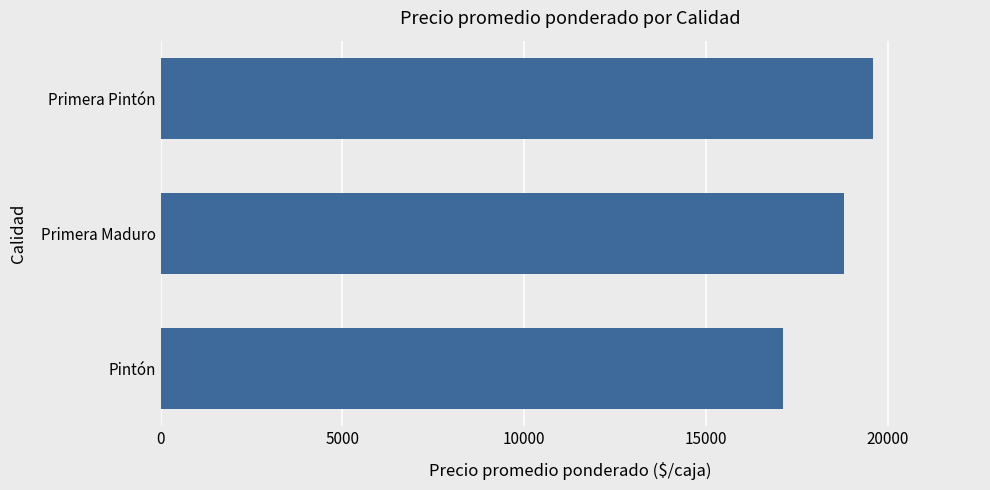

What is the greatest value displayed?

19600